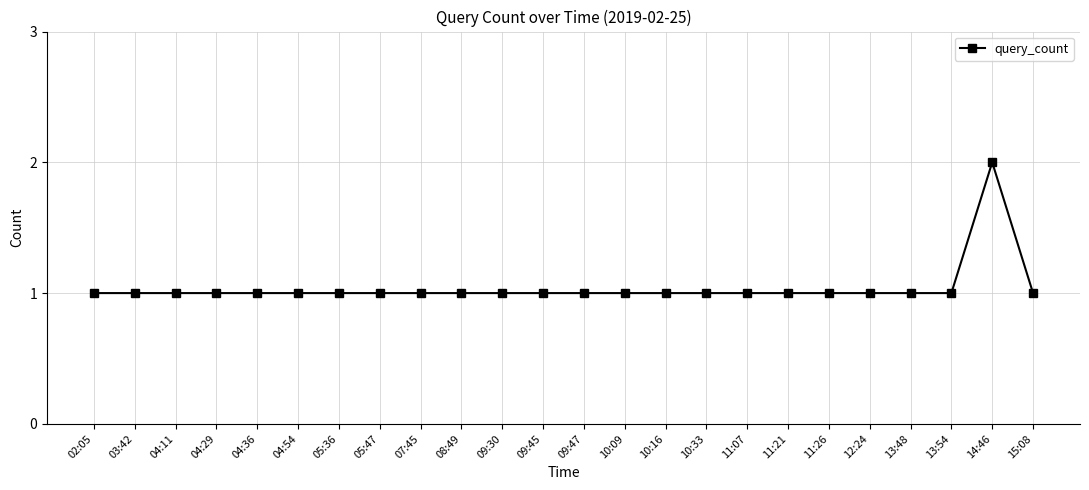

What is the sum of all values?

25